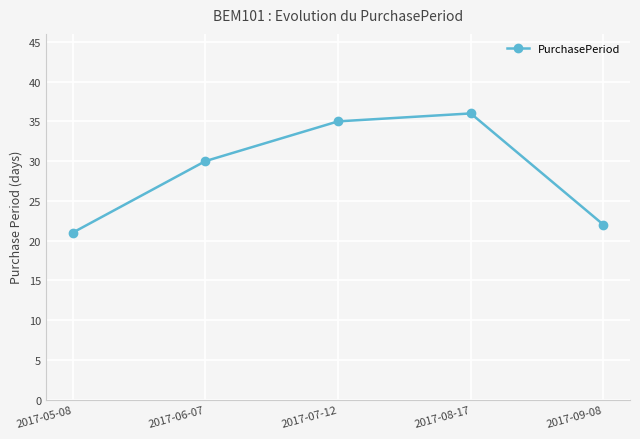

The value at 2017-05-08 is 34. True or false?

False